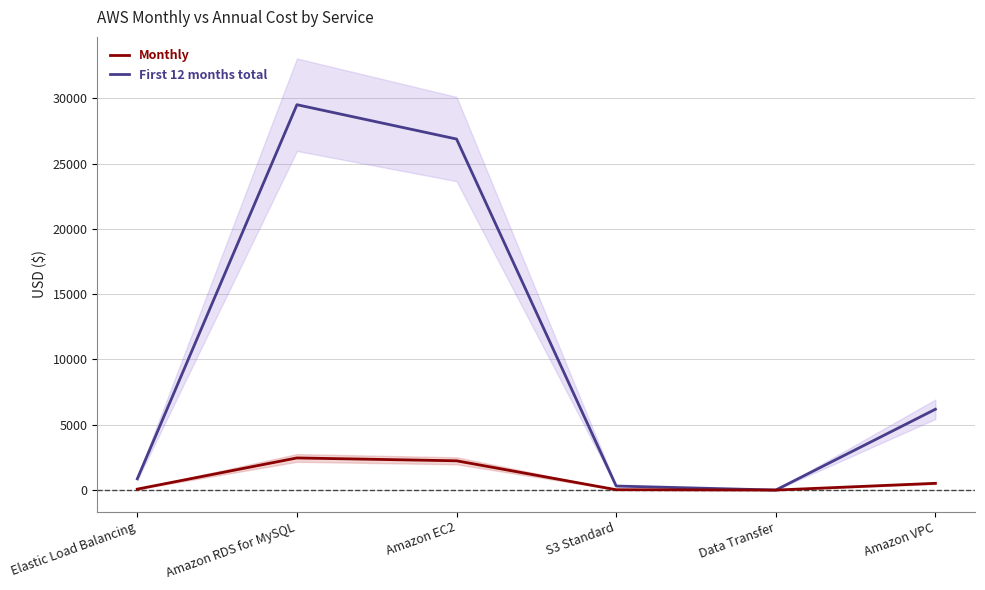

The value of Monthly at Data Transfer is 1650.0. True or false?

False